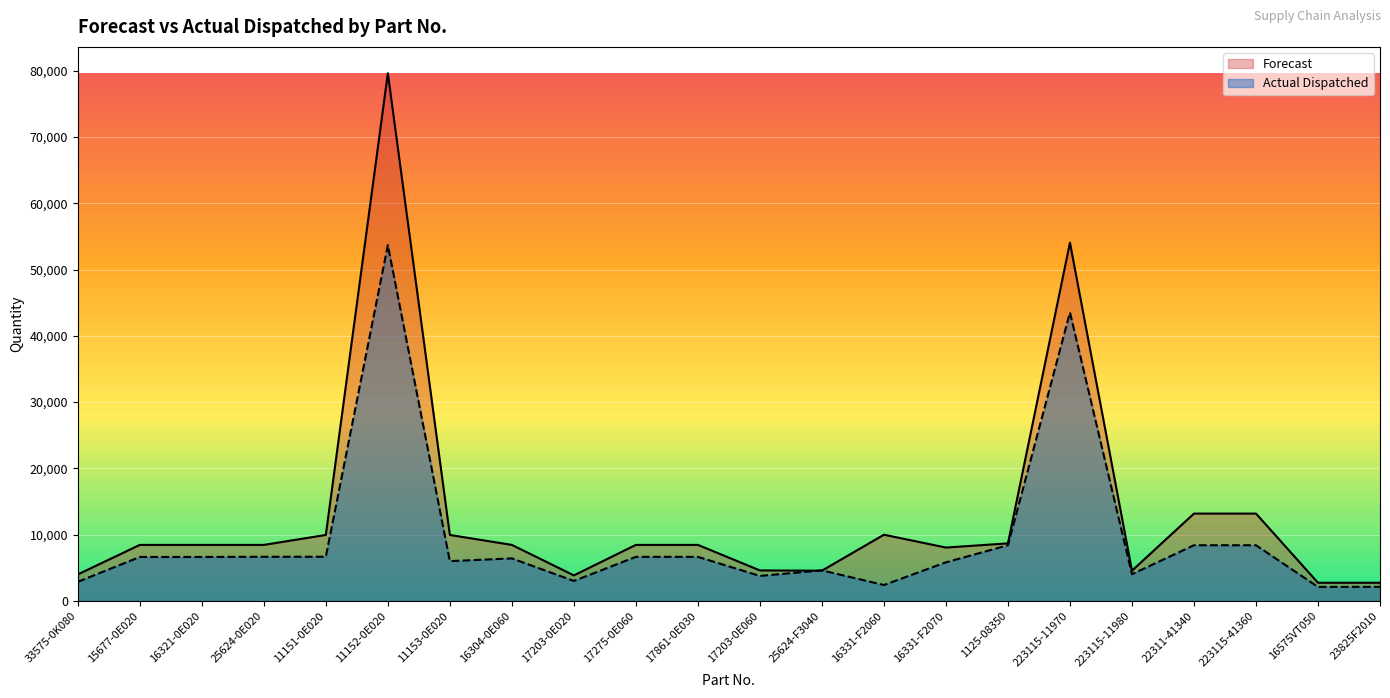

How many values in the Forecast series exceed 8451?

8